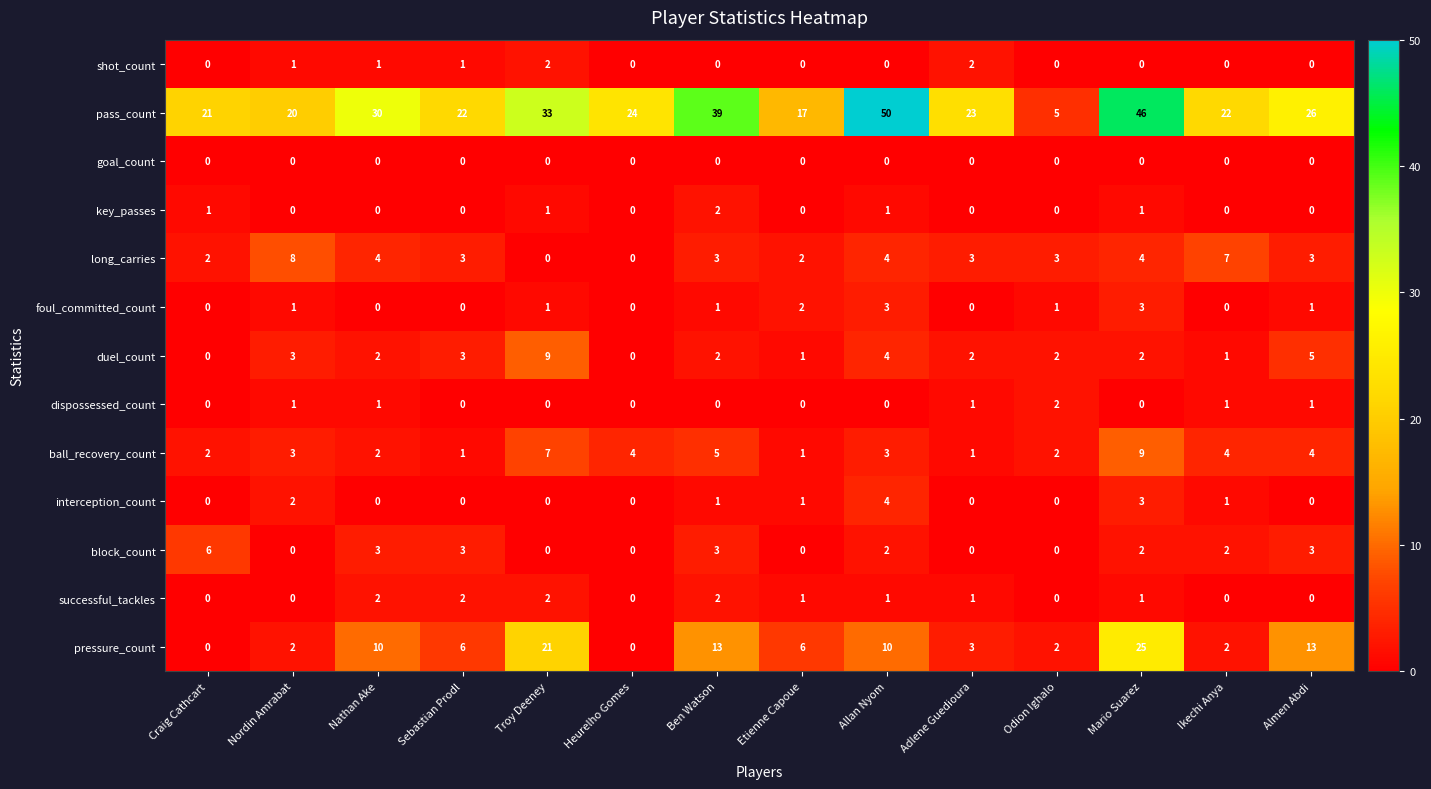

Which series changed the most between Troy Deeney and Almen Abdi?

pressure_count